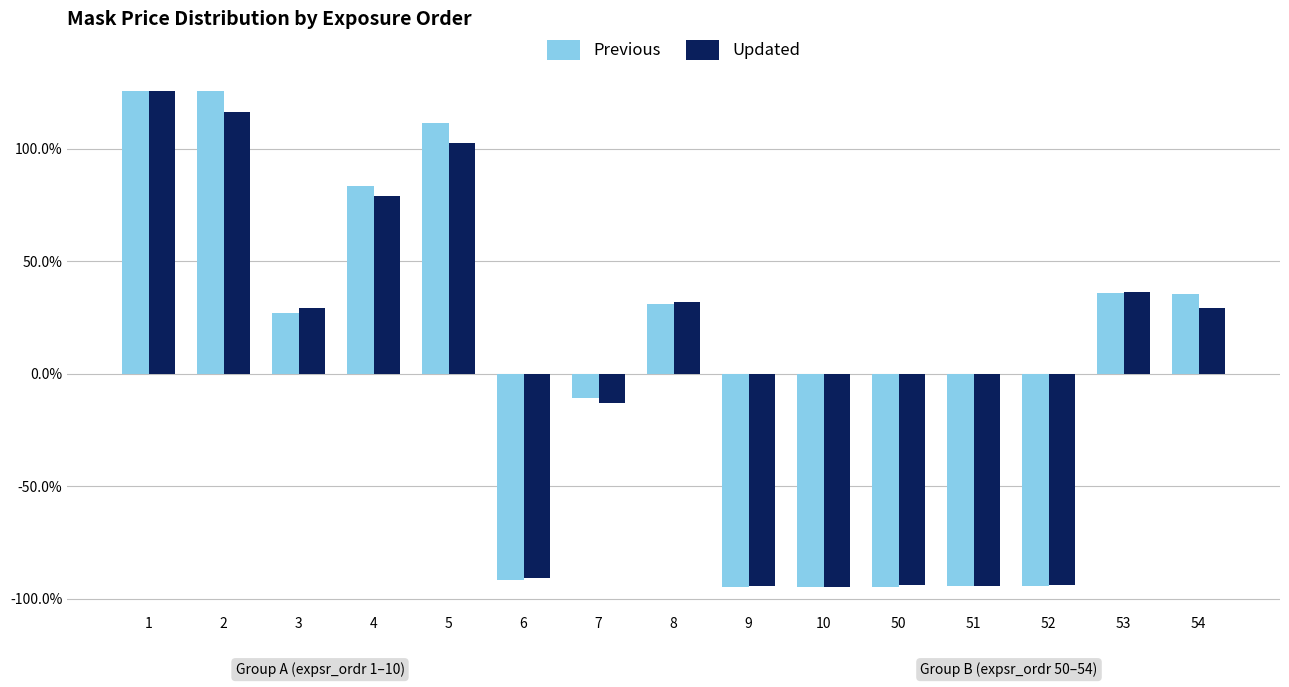

What is the difference between the highest and lowest values at 2?

8.9